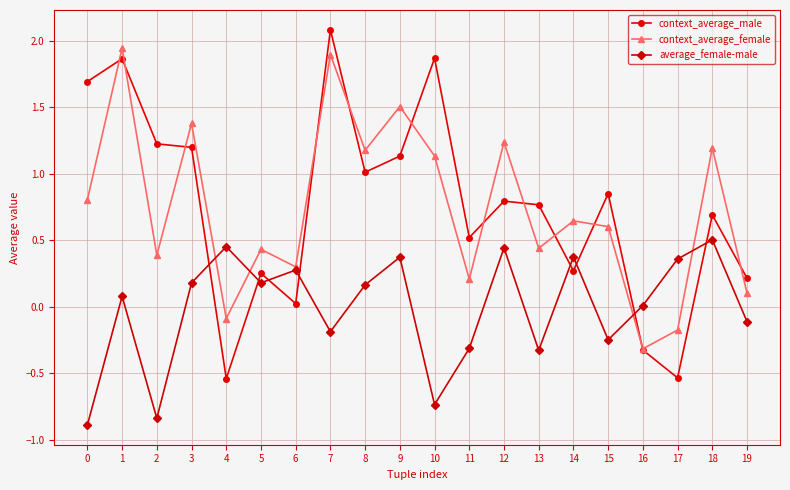

What are all the series names shown in the legend?

context_average_male, context_average_female, average_female-male